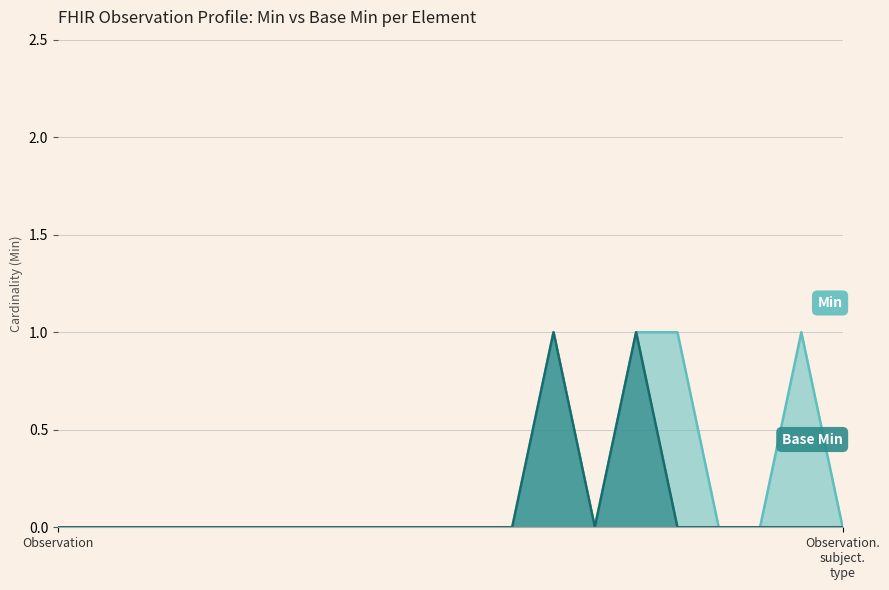

Which has a higher value, Observation.identifier or Observation.meta?

Observation.identifier